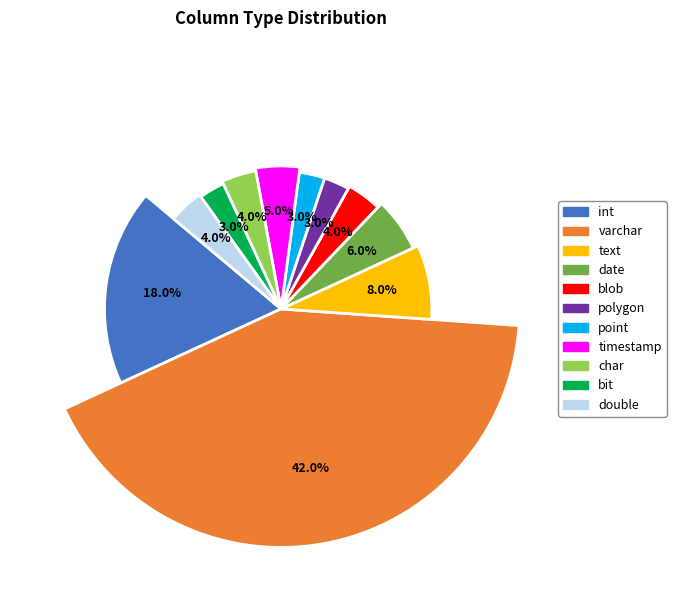

Is there a majority slice in this chart?

No